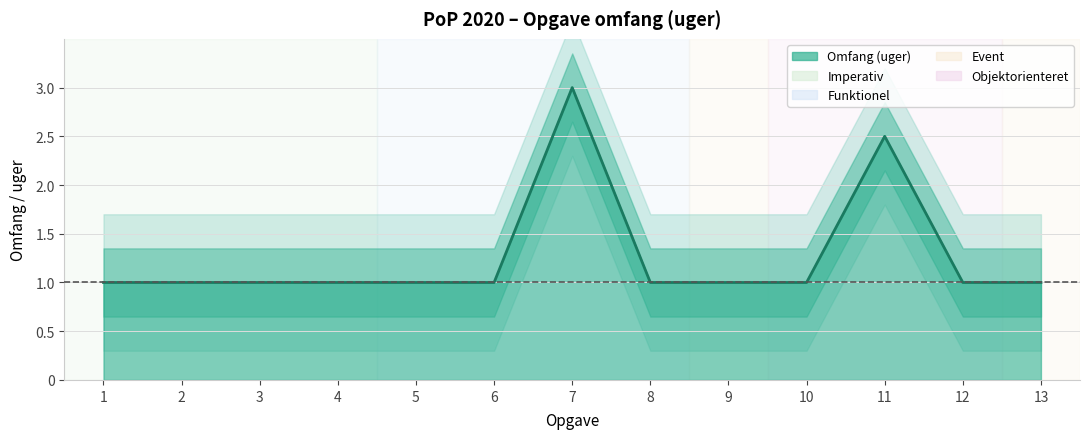

What is the sum of the values at 4 and 2?

2.0